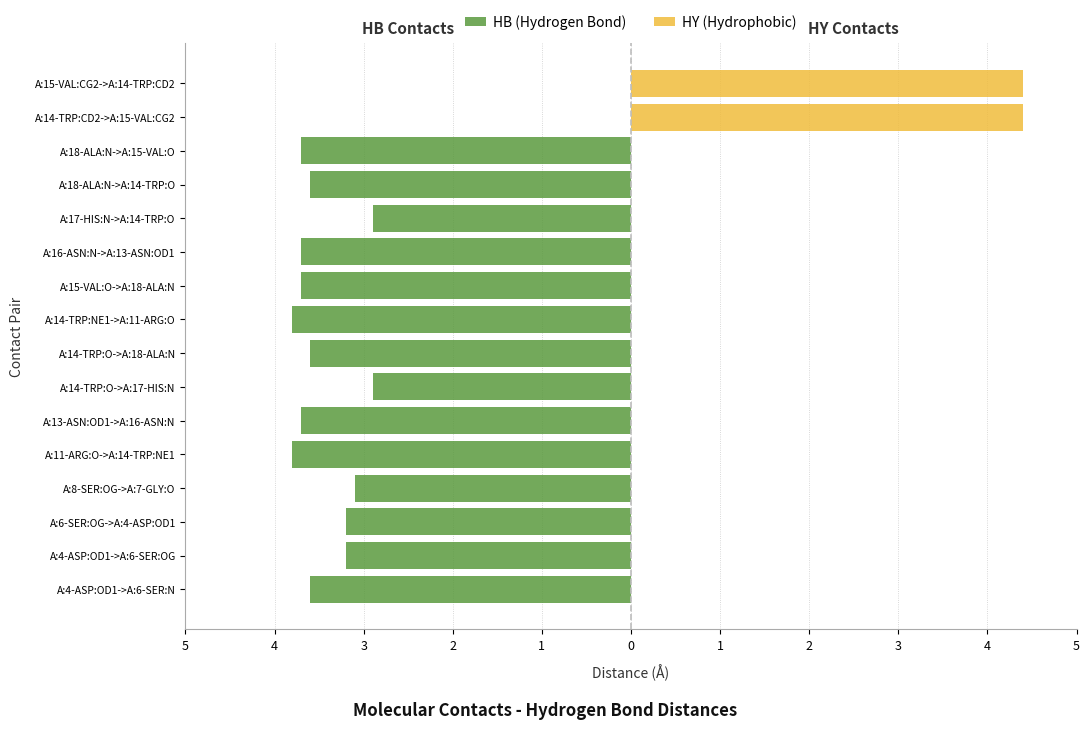

Read the value at A:14-TRP:O->A:17-HIS:N.

-2.9